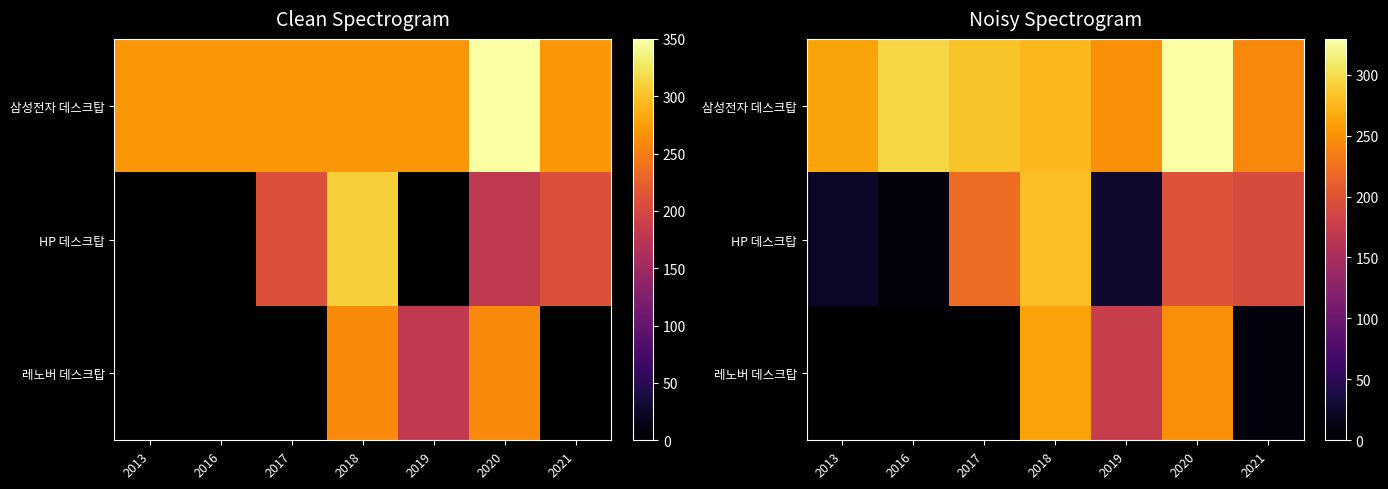

What is the highest value of the HP 데스크탑 series?

281.2